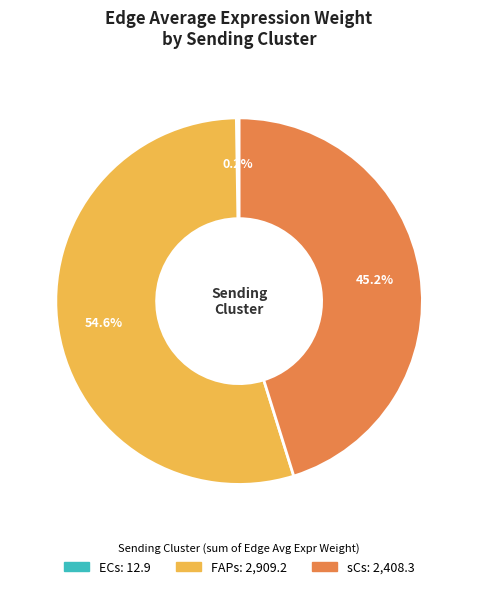

What is the largest slice in the pie chart?

FAPs